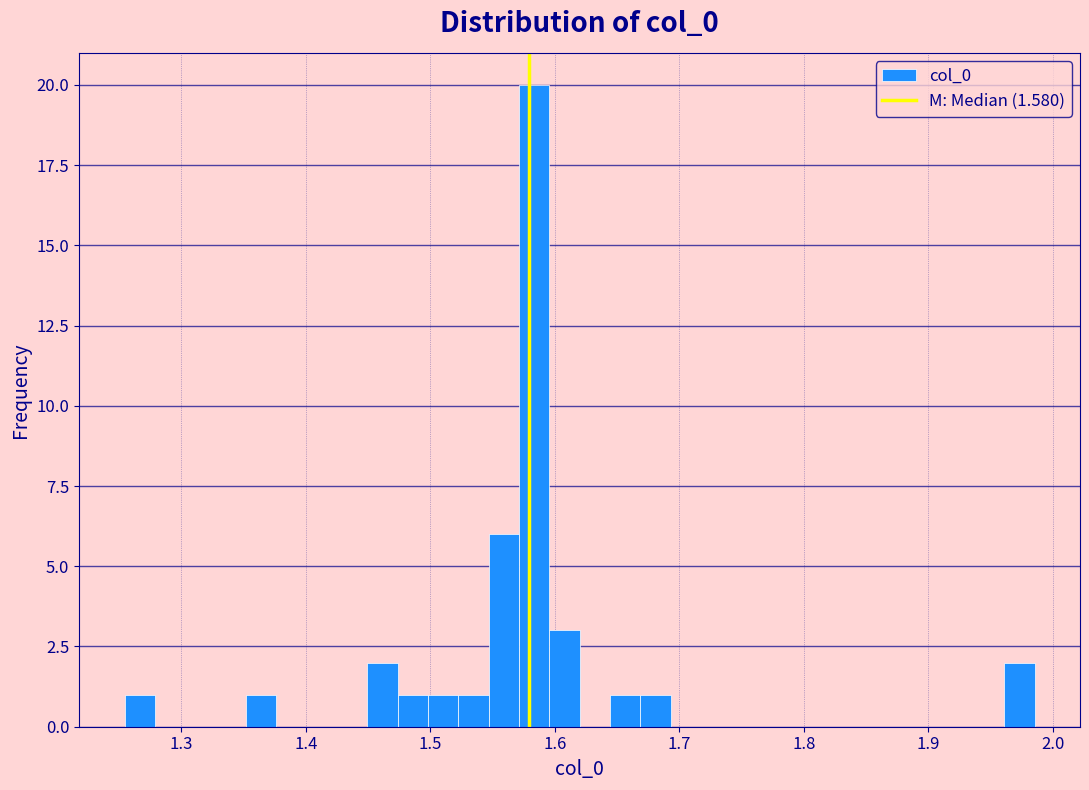

Around what value on the x-axis is the tallest bar? Give the approximate position of its centre, as read against the axis.

1.58